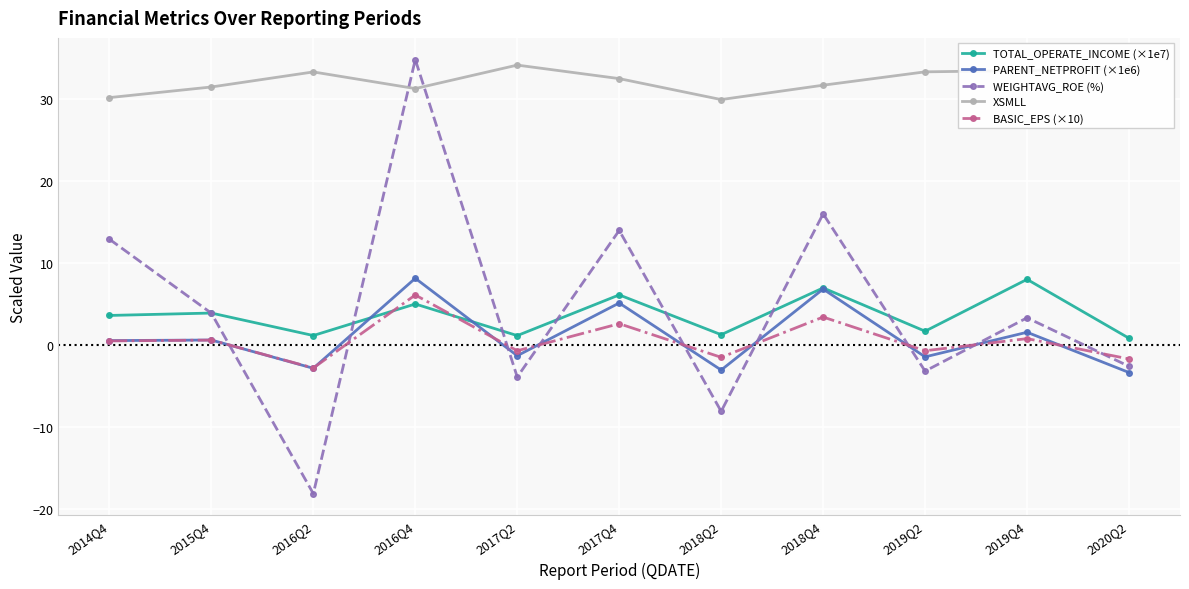

How many lines are shown in the chart?

5